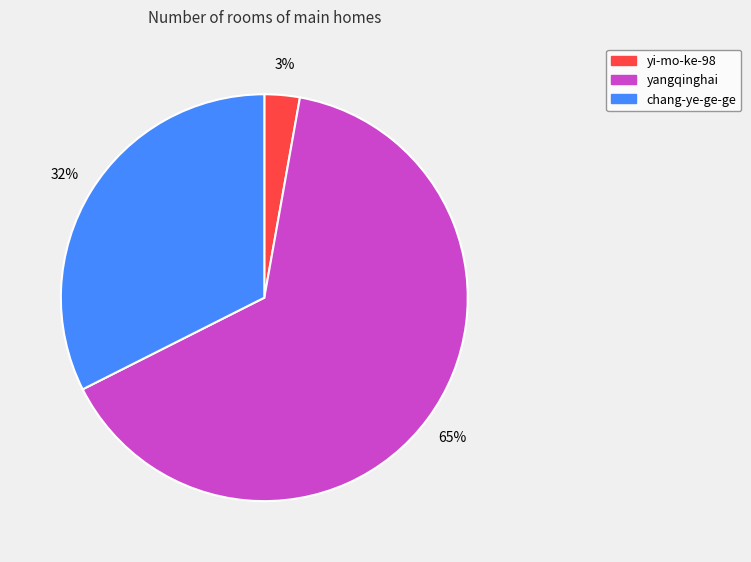

To the nearest percent, what percentage of the pie is chang-ye-ge-ge?

32%